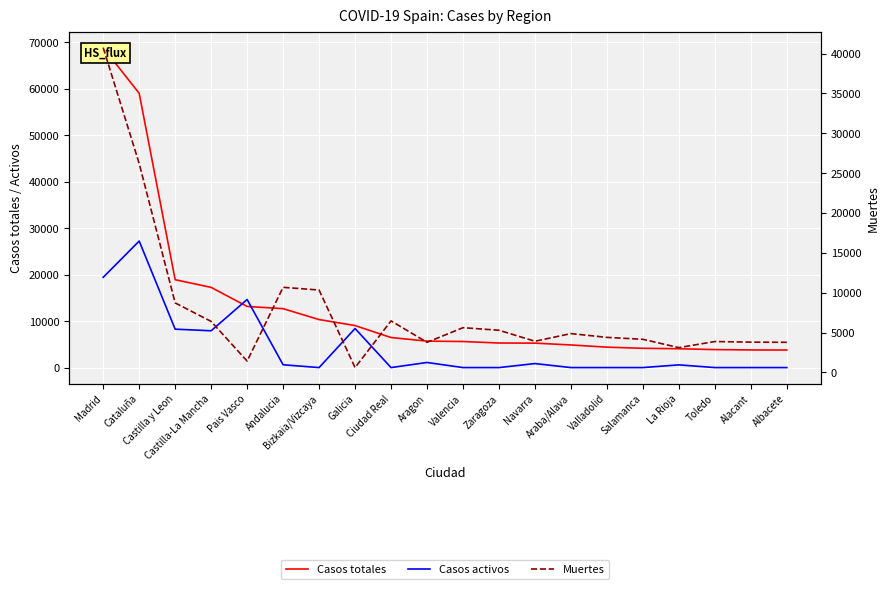

List the series in order of their overall mean, lowest first.

Casos activos, Muertes, Casos totales